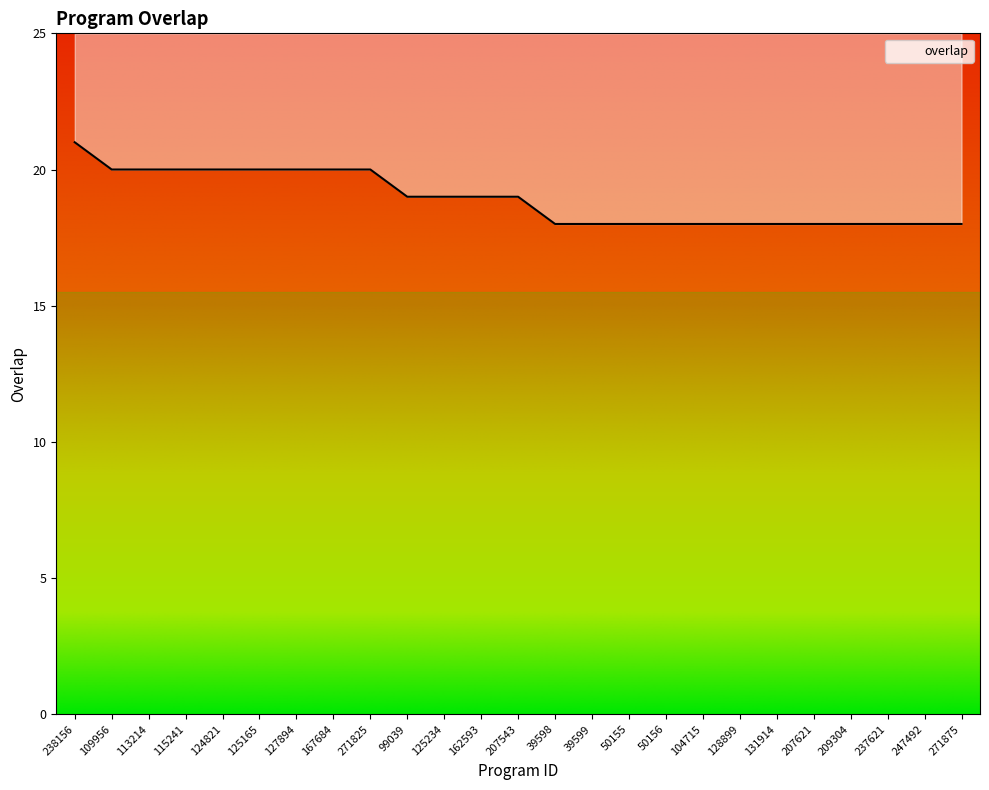

The value at 271875 is 9. True or false?

False